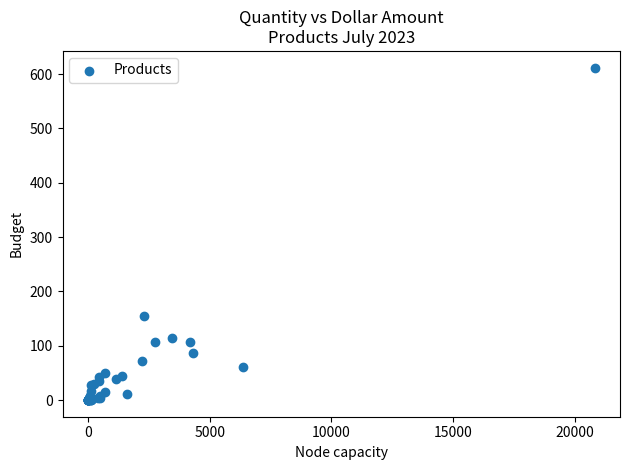

What Y value in the scatter plot is closest to 306?

155